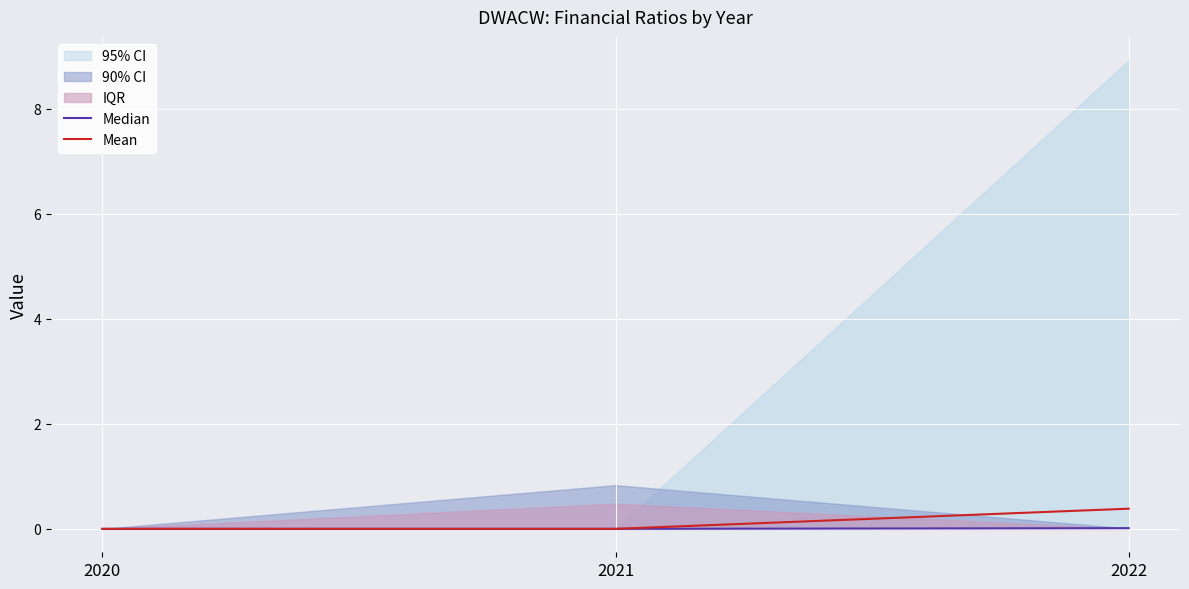

What is the difference between the Mean values at 2020 and 2022?

0.4